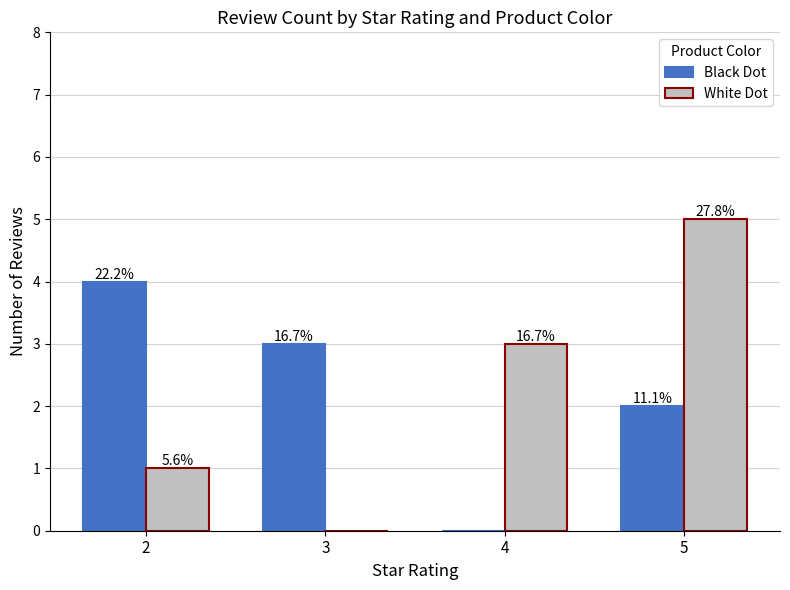

Which series has the largest total across all categories?

Black Dot